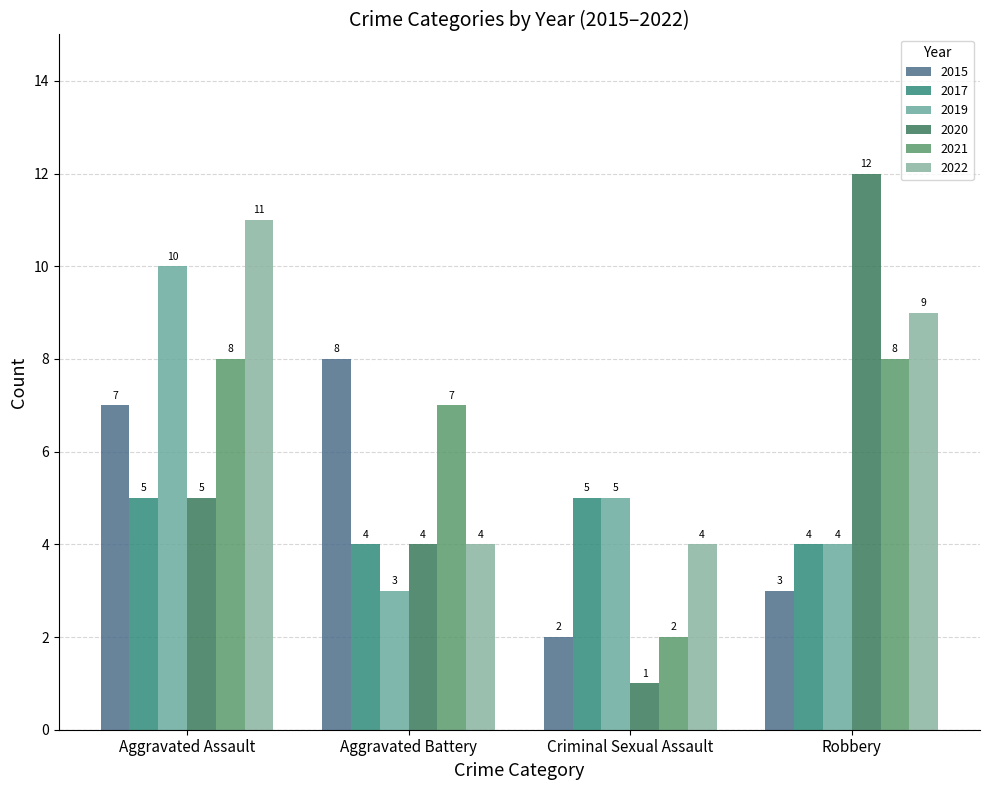

How many bars are there in total?

24